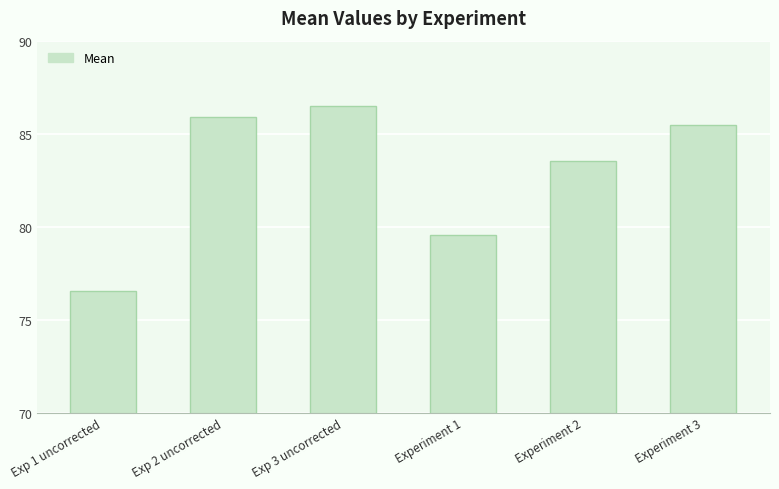

What position from the right is Exp 1 uncorrected?

6